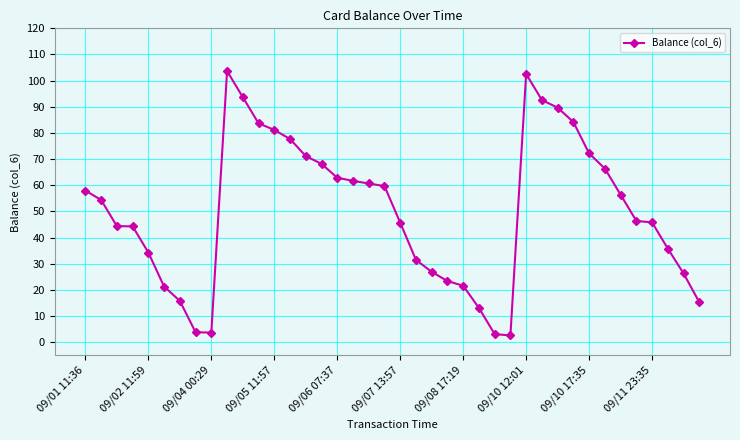

What is the value of the 12th point from the left?

83.7